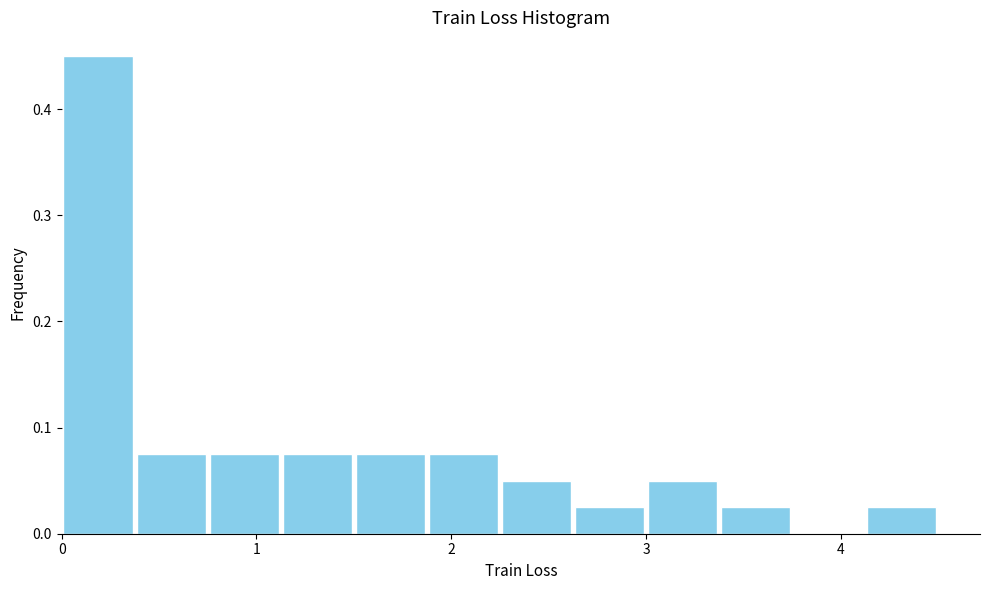

Around what value on the x-axis is the tallest bar? Give the approximate position of its centre, as read against the axis.

0.2